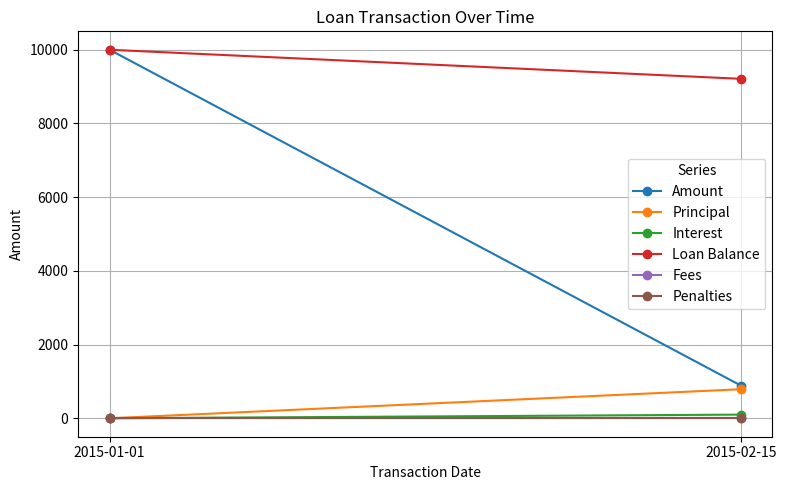

At which category does the chart reach its minimum across all series?

2015-01-01